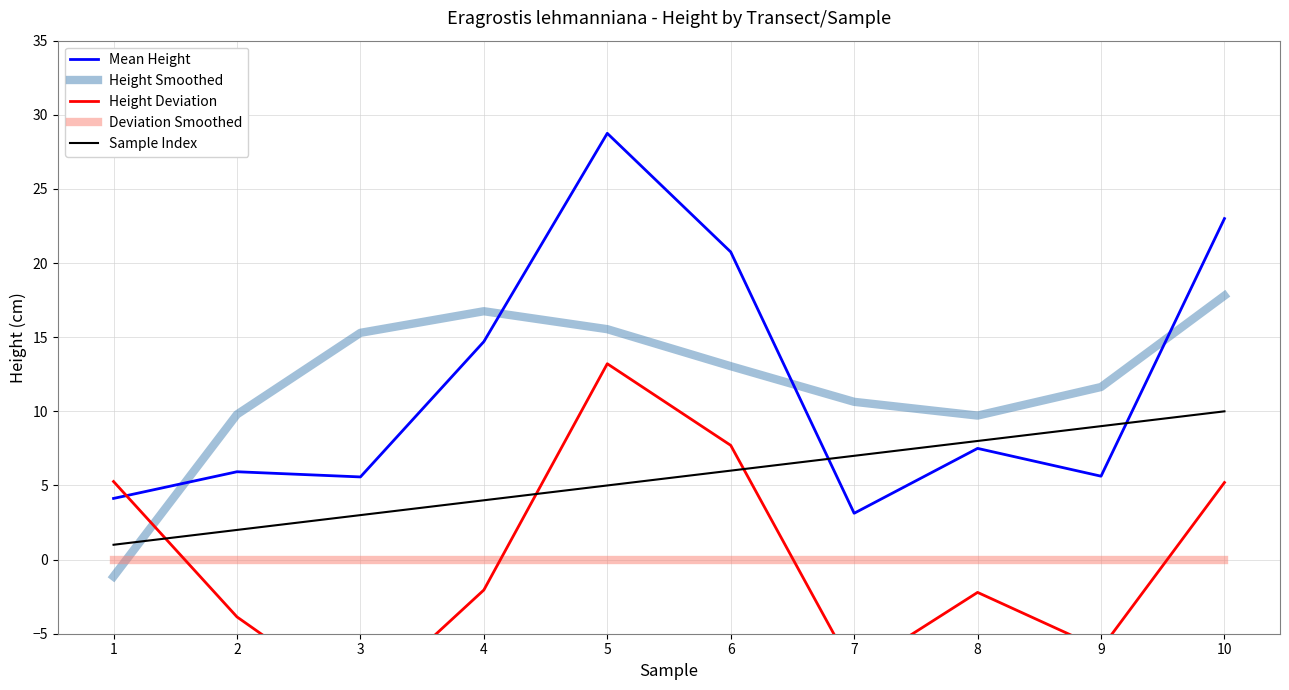

How many intersections are there between Sample Index and Mean Height?

2